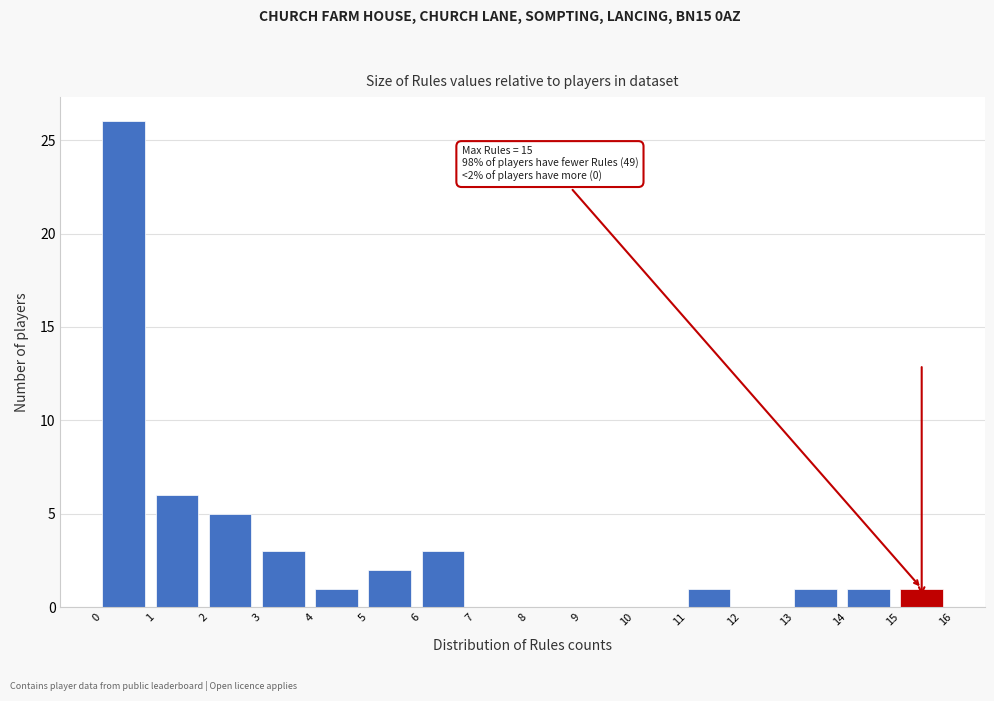

Over which range of the x-axis is the bar tallest?

0 to 1